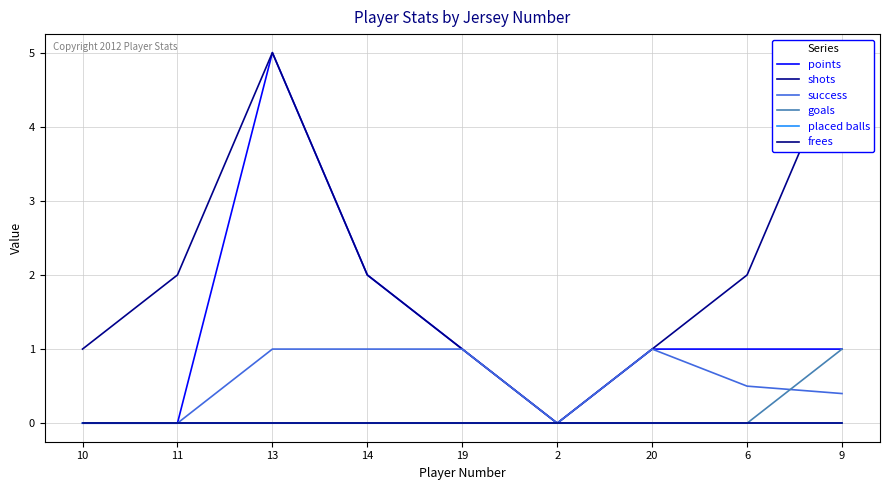

At which label does placed balls reach its minimum?

10